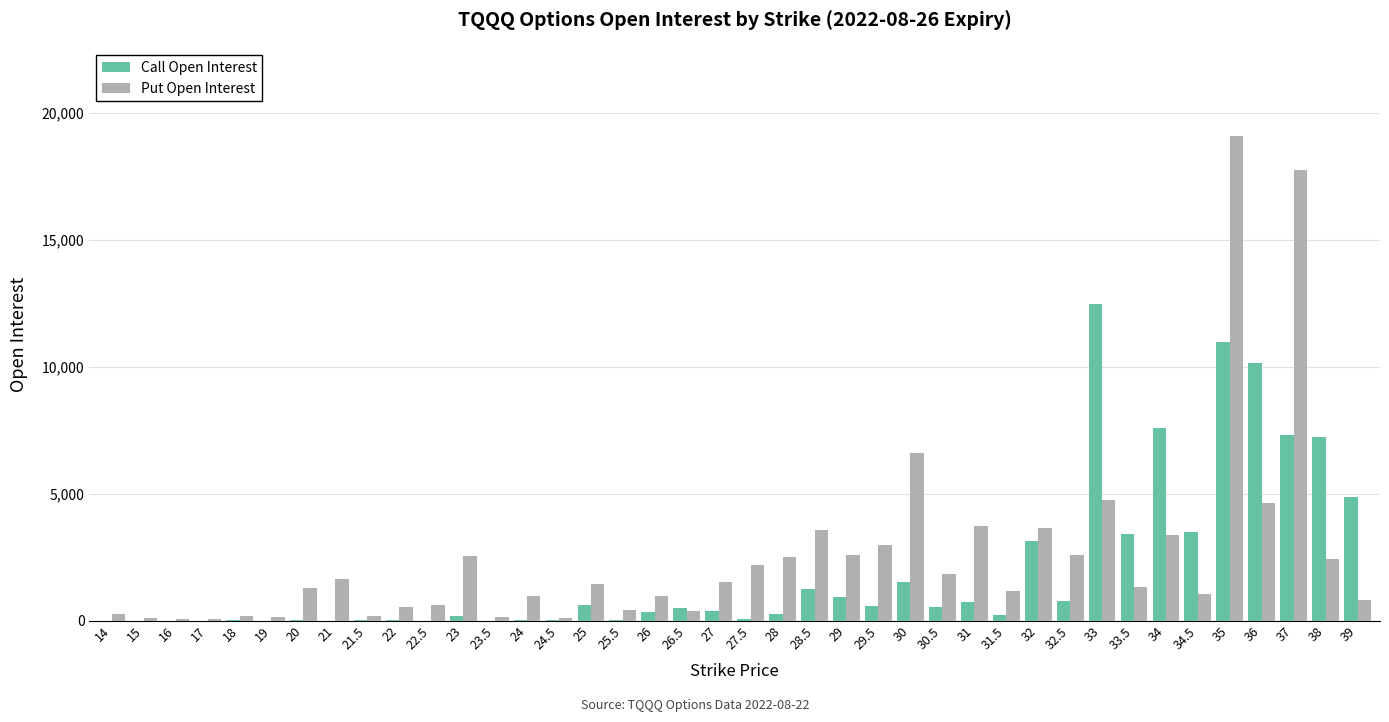

At which category is the sum across all series the highest?

35